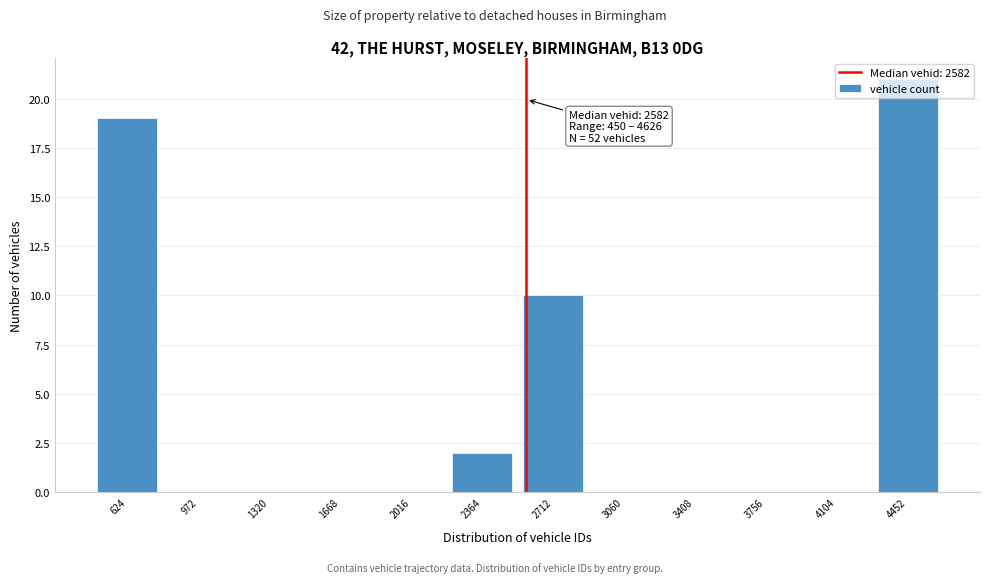

Which range on the x-axis has the tallest bar?

4300 to 4650